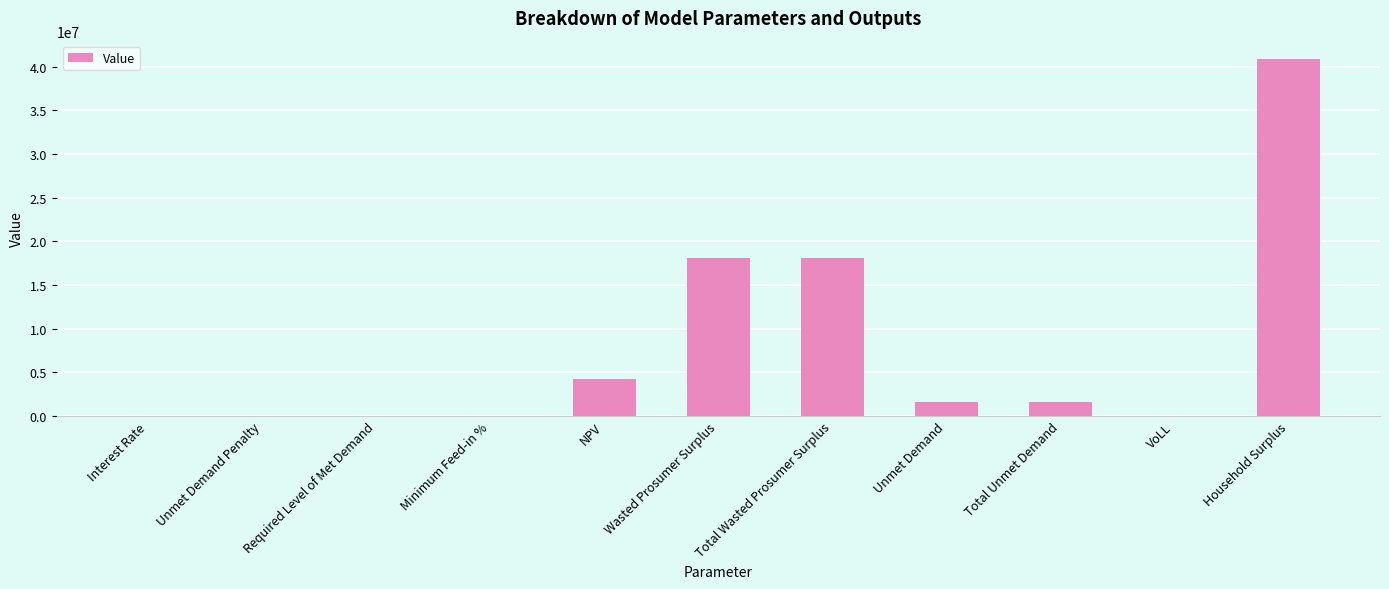

The value at Required Level of Met Demand is -27566309.6. True or false?

False